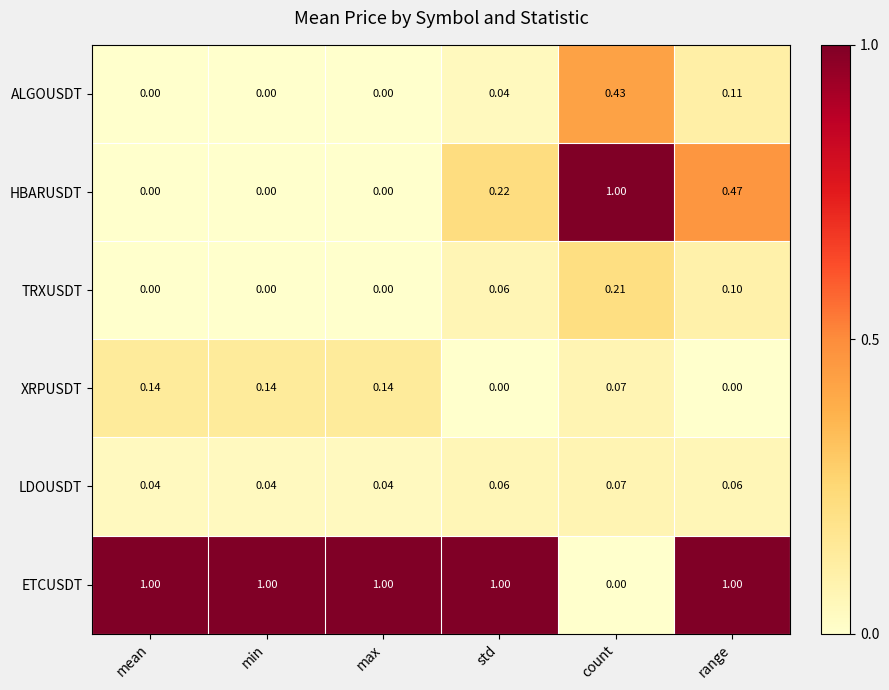

Count the number of data series in this chart.

6